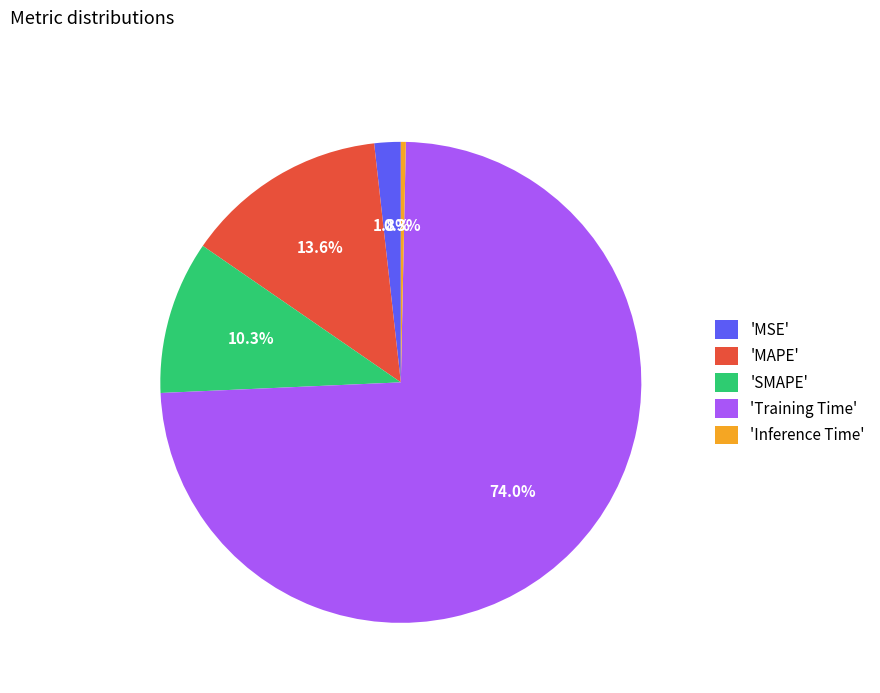

Between 'Inference Time' and 'MSE', which is larger?

'MSE'